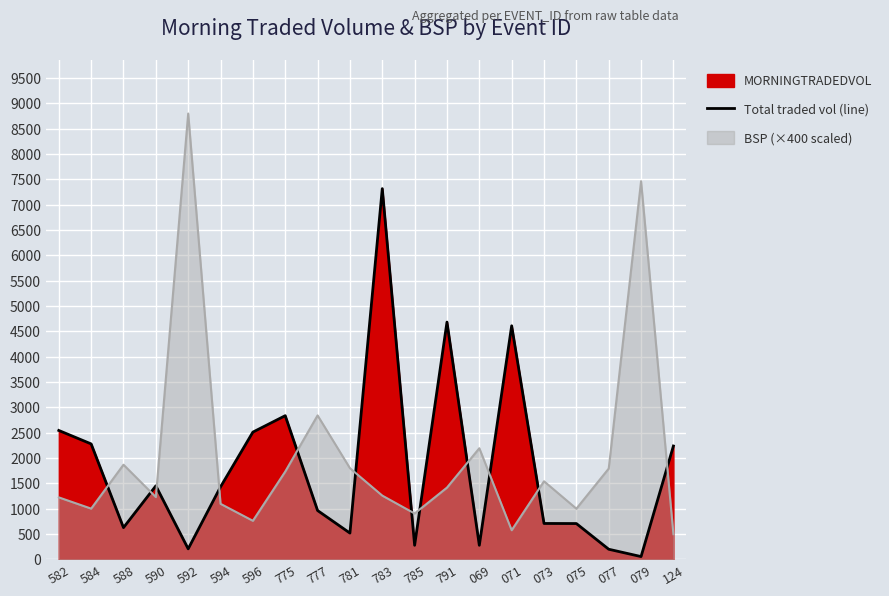

Reading left to right, transcribe all the data shown in this chart.

2544.4	2278.9	626.8	1450.7	207.8	1431.2	2511.9	2836.0	964.4	519.0	7317.3	278.0	4683.4	278.0	4610.5	708.8	707.2	200.0	55.3	2237.6